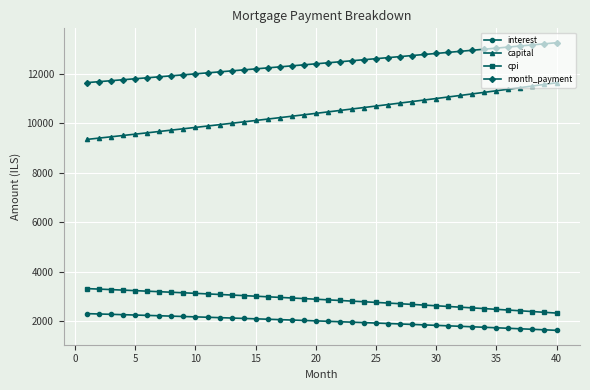

Which series has the largest total across all categories?

month_payment